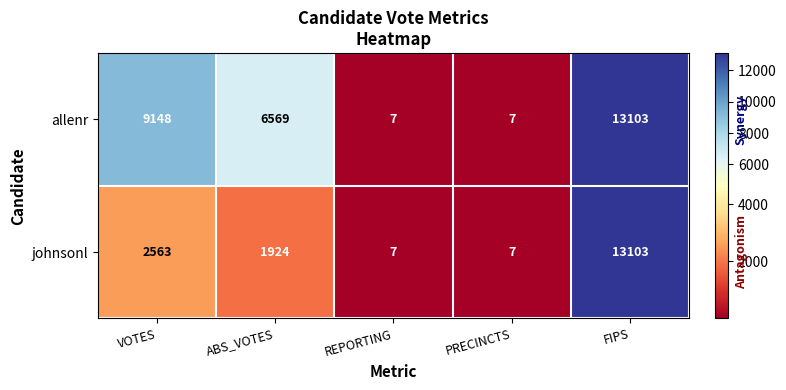

What is the spread (max minus min) of values at ABS_VOTES?

4645